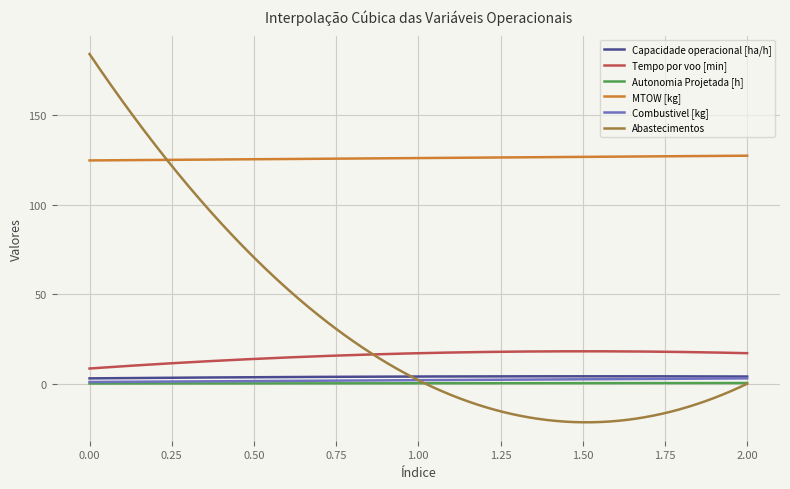

What is the greatest value displayed?

184.0